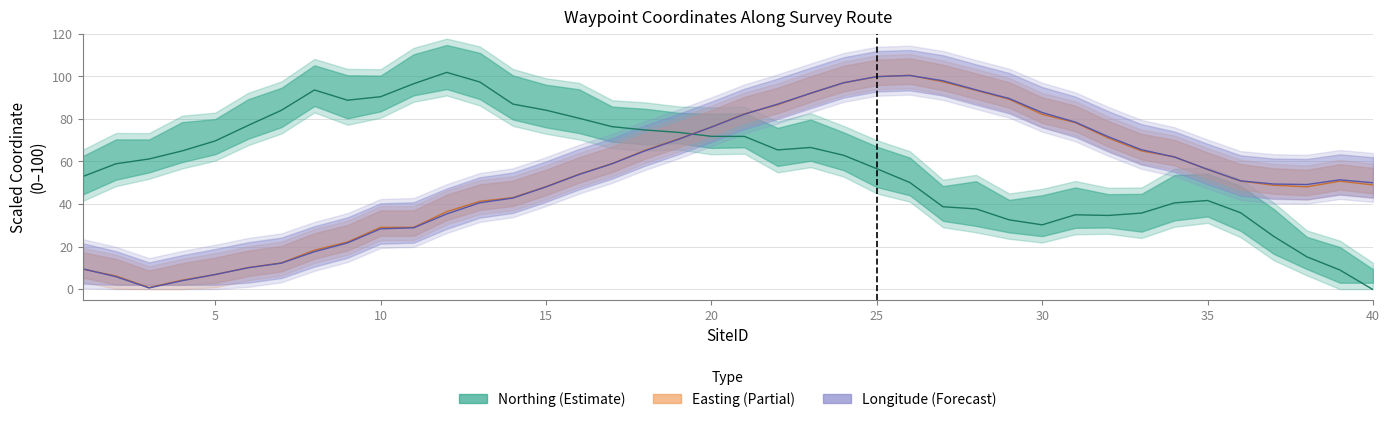

At which category is the sum across all series the highest?

24